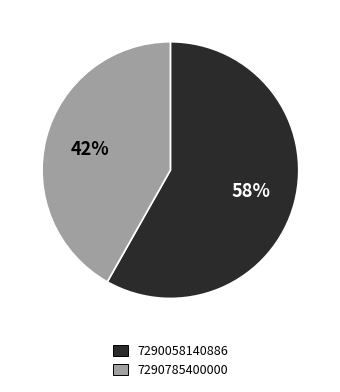

To the nearest percent, what is the difference between the 7290785400000 and 7290058140886 slice percentages?

16%